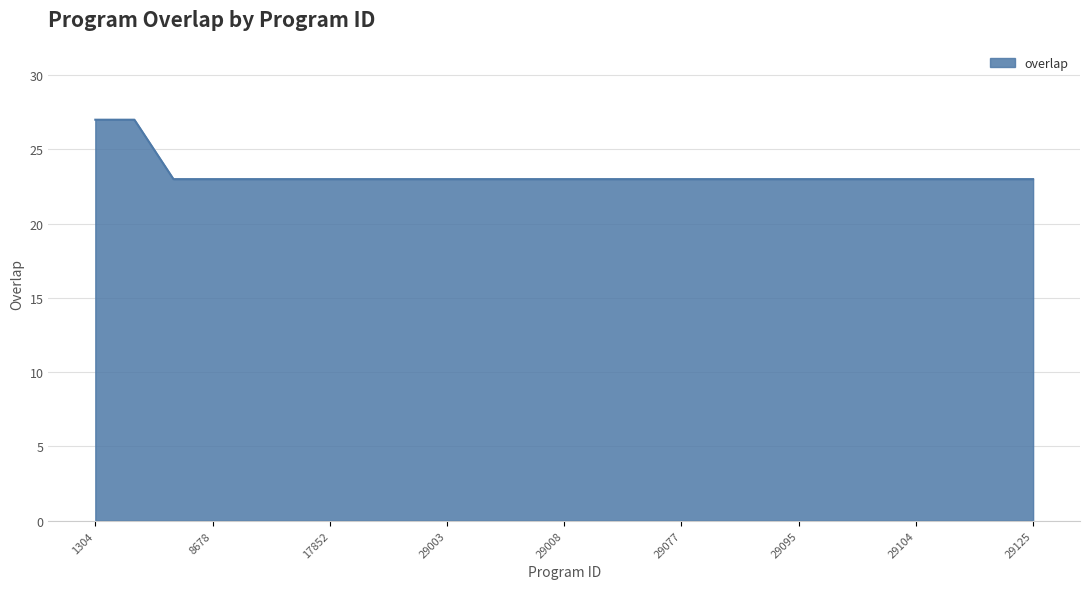

What is the maximum value shown in the chart?

27